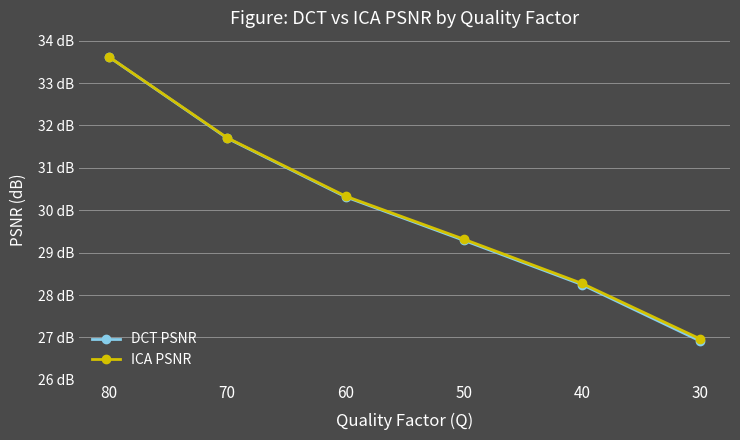

Rank the series by their average value, from highest to lowest.

ICA PSNR, DCT PSNR